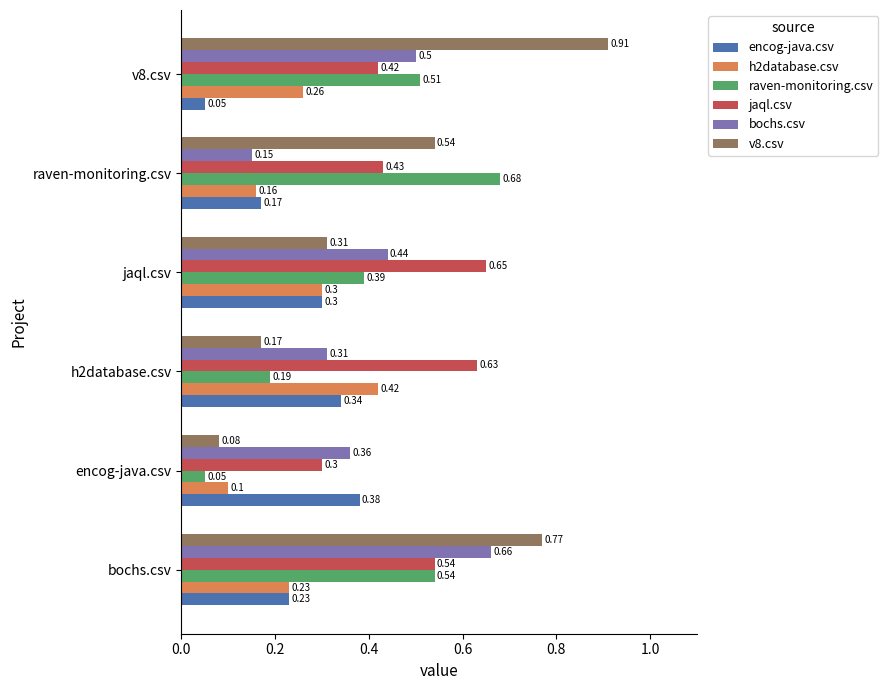

What is the difference between the maximum and second lowest values in the raven-monitoring.csv series?

0.5